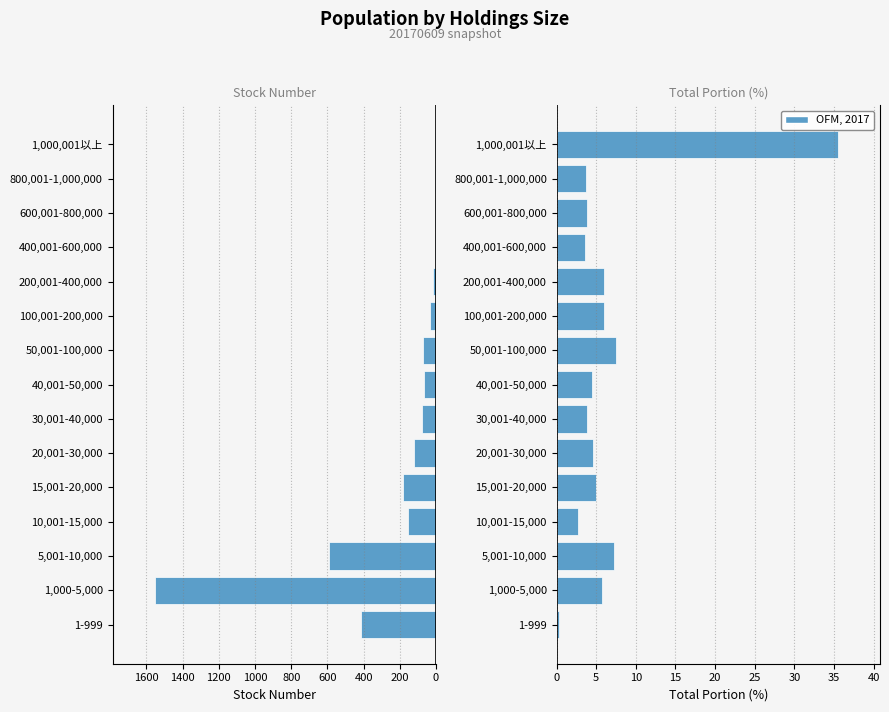

True or false: stock number has a value of -4.0 at 600,001-800,000.

True